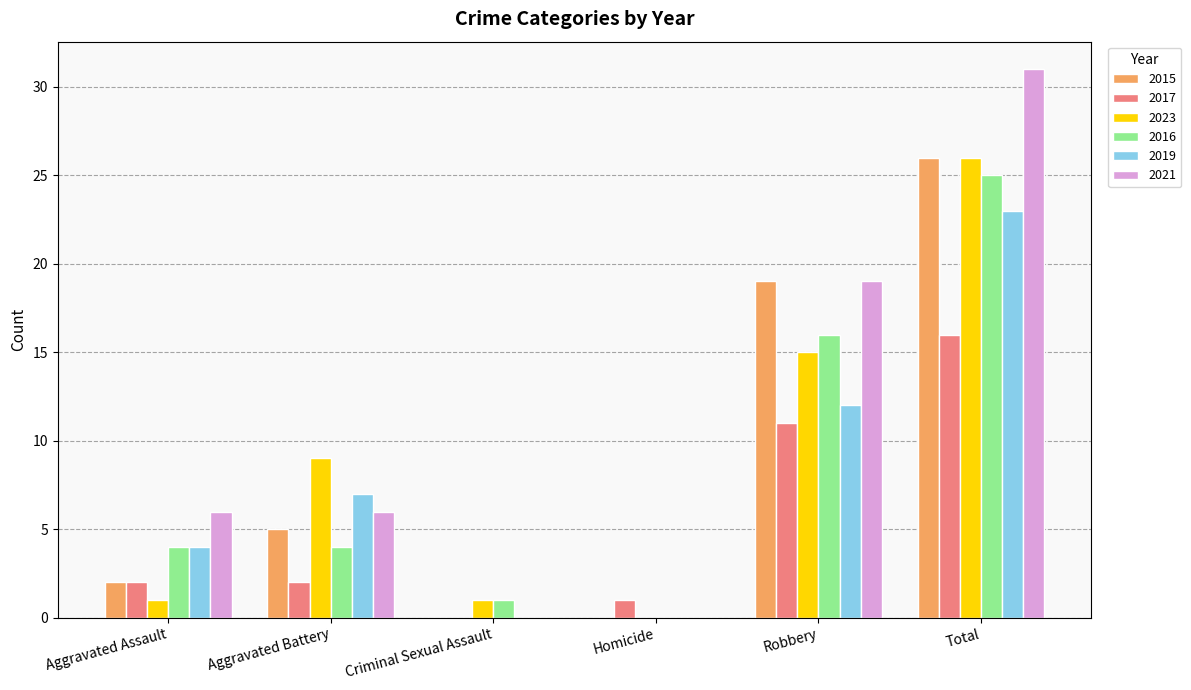

Is the value of 2015 at Aggravated Assault greater than the value of 2016 at Total?

No